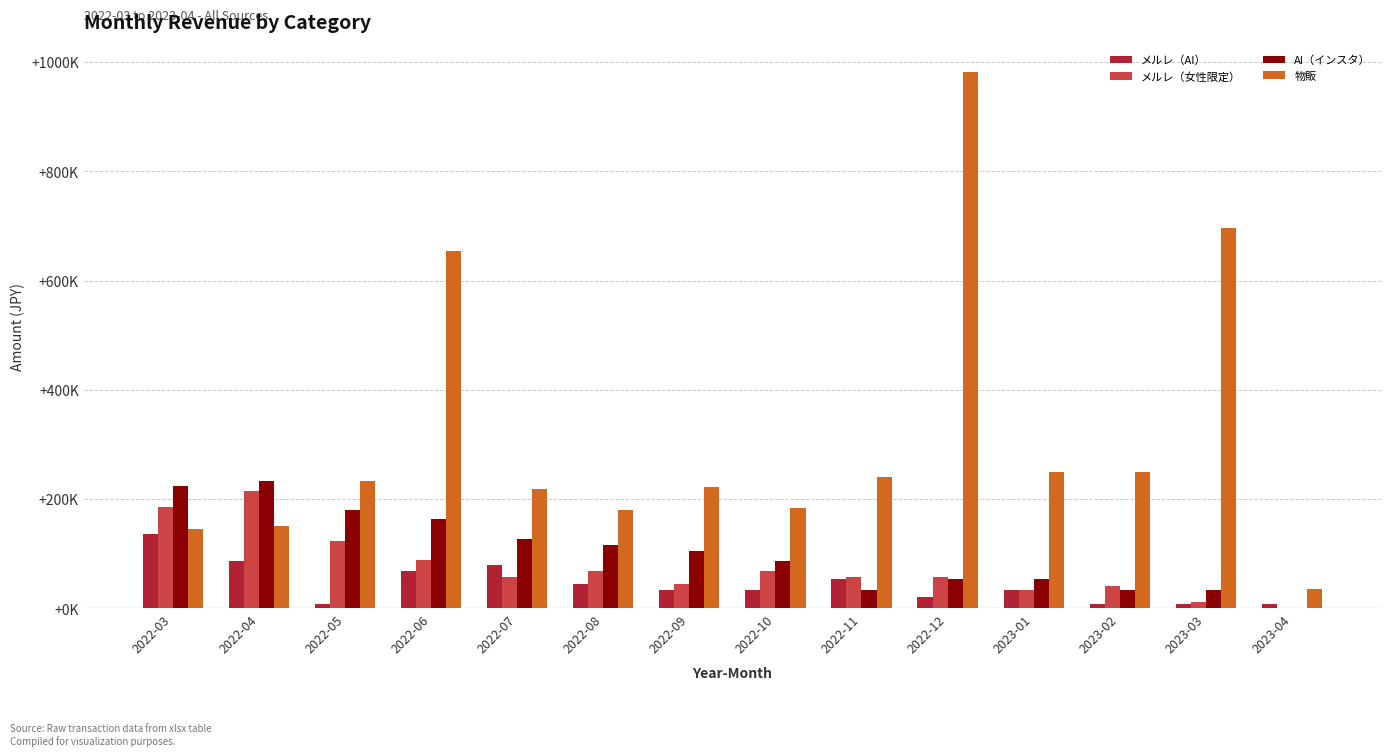

Are the bars horizontal?

No